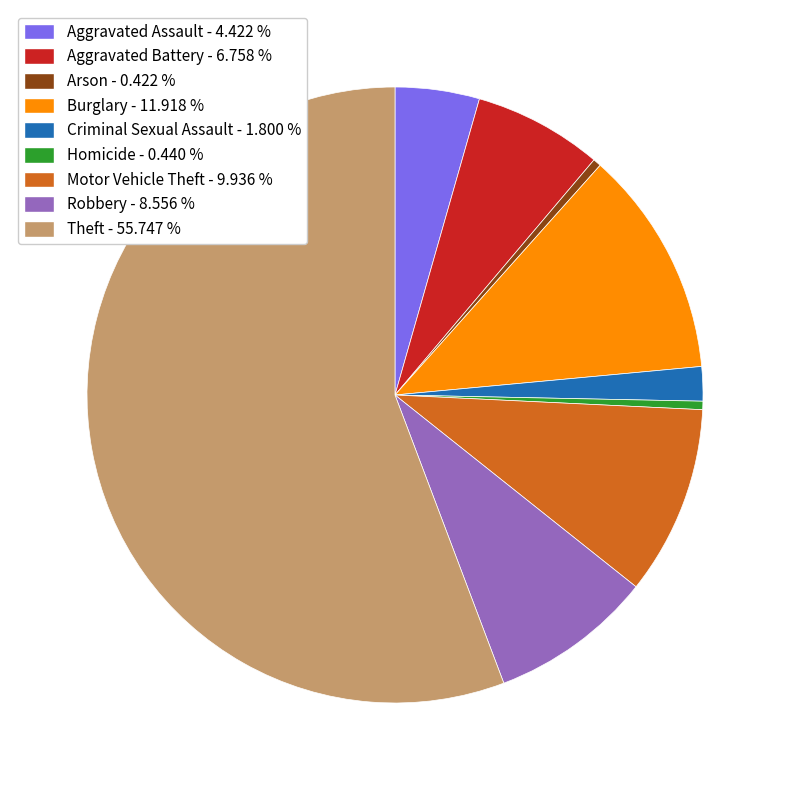

Which slice is the largest?

Theft